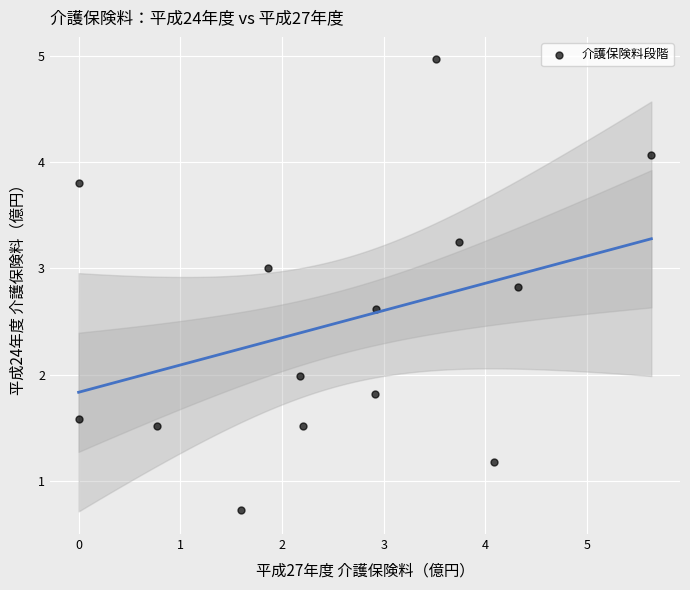

What is the range of X values (max minus min)?

5.6